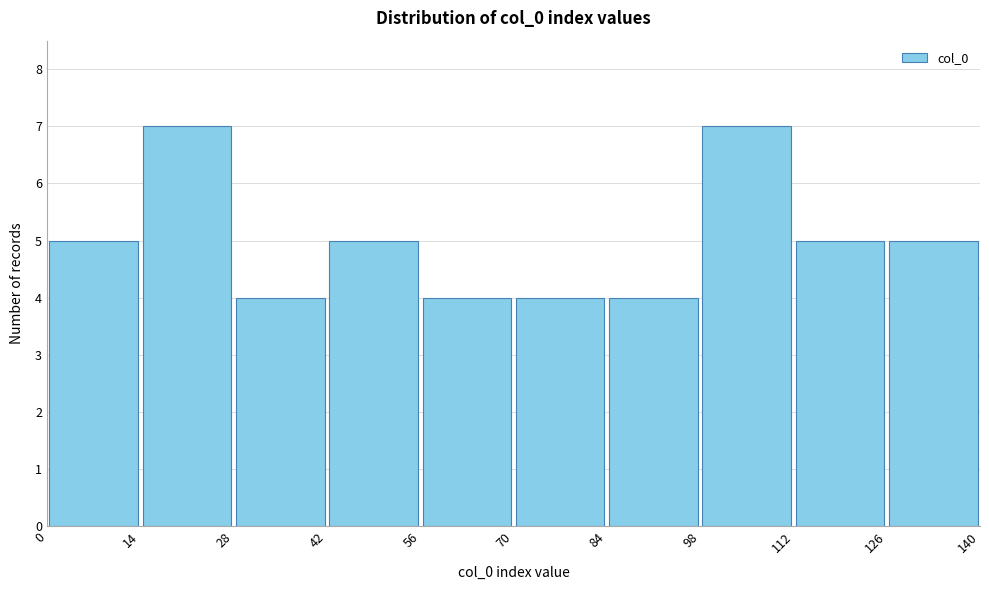

Reading left to right, list every bar in this chart as the range it spans on the x-axis followed by its height. The values are not printed on the chart, so give them approximately, as read against the axis.

0 to 14: 5
14 to 28: 7
28 to 42: 4
42 to 56: 5
56 to 70: 4
70 to 84: 4
84 to 98: 4
98 to 112: 7
112 to 126: 5
126 to 140: 5